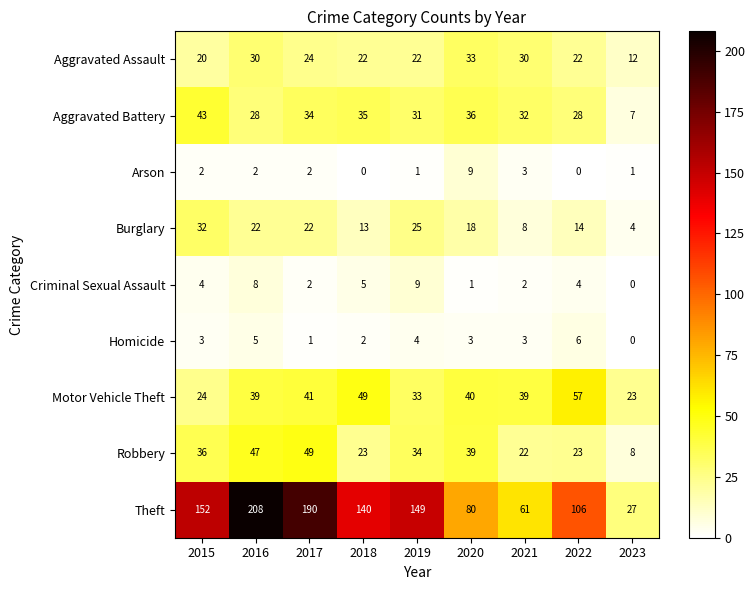

At which label is Motor Vehicle Theft closest to 40?

2020